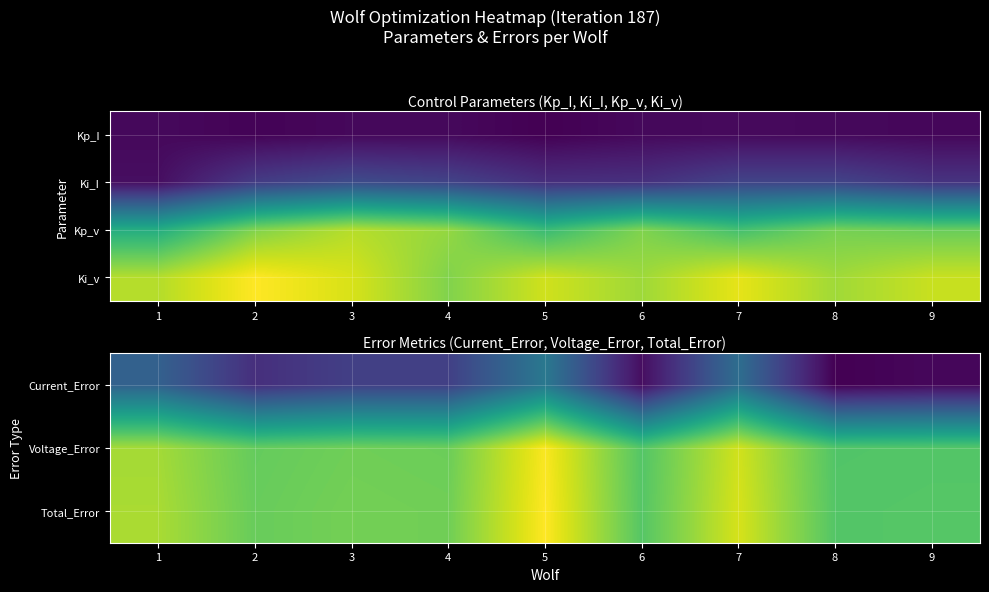

Reading left to right, transcribe all the data shown in this chart.

Current_Error: 1=7.9	2=7.0	3=7.3	4=7.3	5=8.4	6=6.5	7=8.2	8=6.3	9=6.4
Voltage_Error: 1=10.9	2=10.4	3=10.5	4=10.5	5=11.6	6=10.2	7=11.3	8=10.2	9=10.2
Total_Error: 1=11.0	2=10.4	3=10.5	4=10.5	5=11.7	6=10.3	7=11.4	8=10.2	9=10.3
Ki_v: 1=5.6	2=6.3	3=5.9	4=5.1	5=5.9	6=5.4	7=6.1	8=5.4	9=5.8